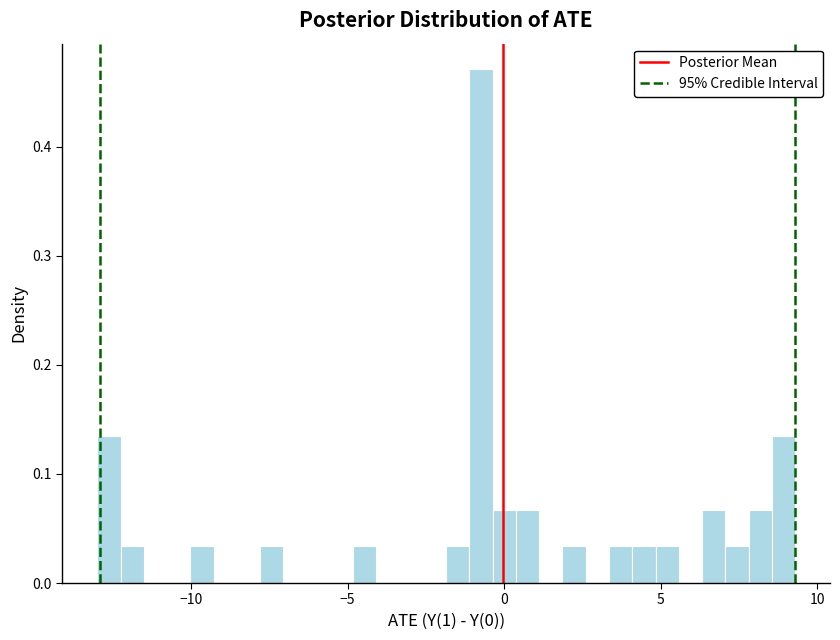

Around what value on the x-axis is the tallest bar? Give the approximate position of its centre, as read against the axis.

-0.5